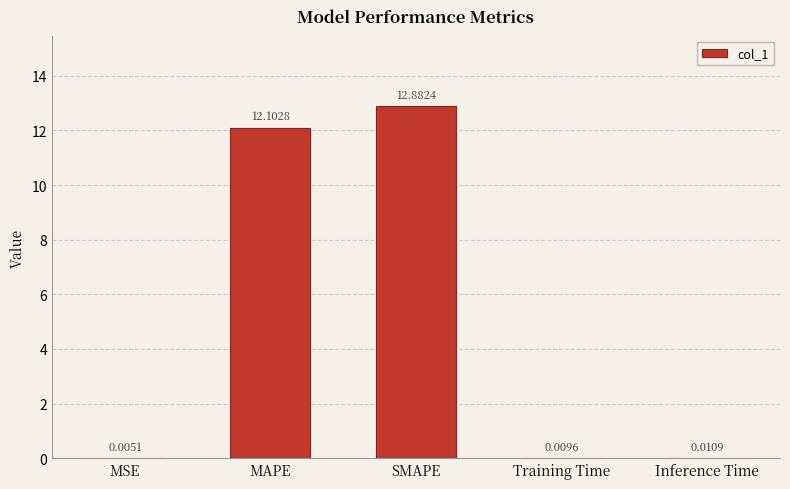

Where is the data nearest to the value 6?

Inference Time